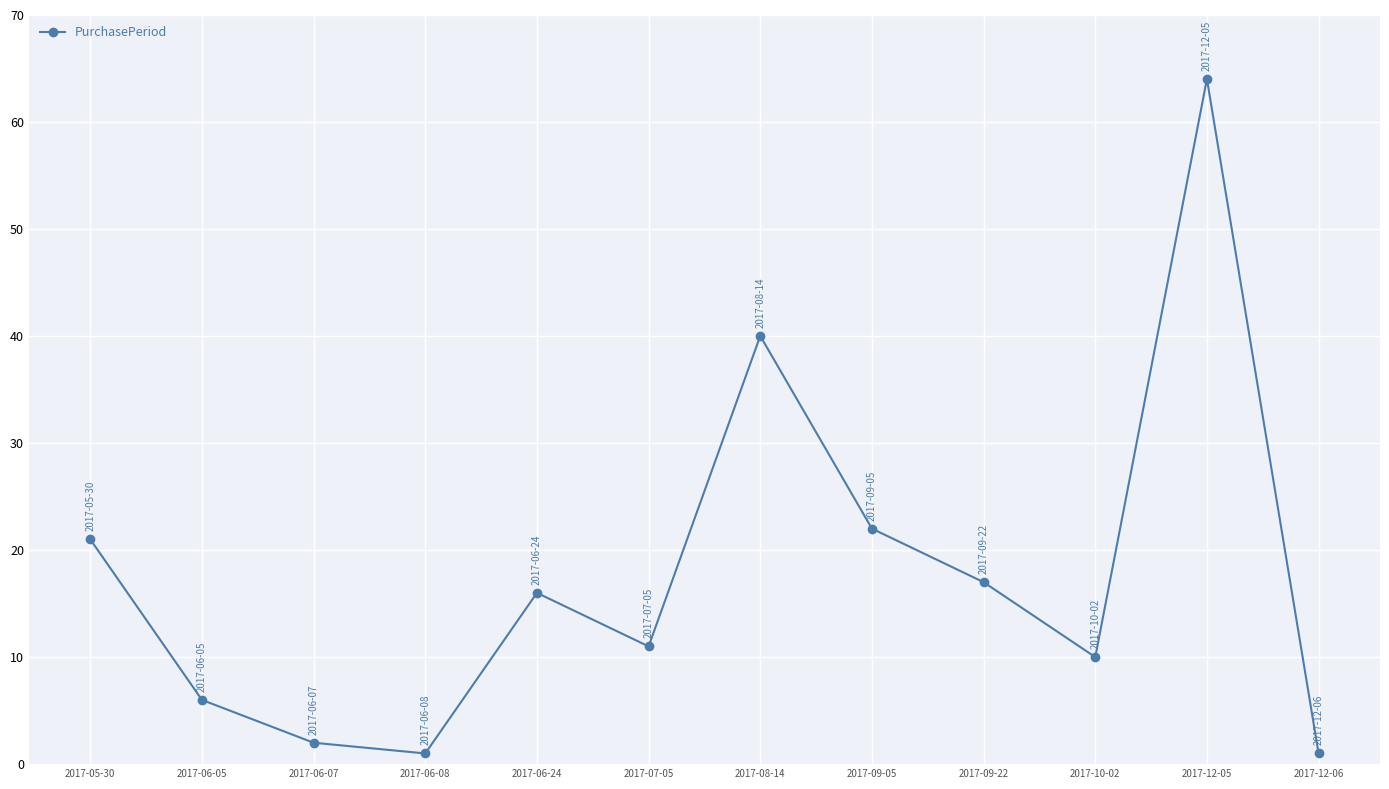

How many lines are shown in the chart?

1